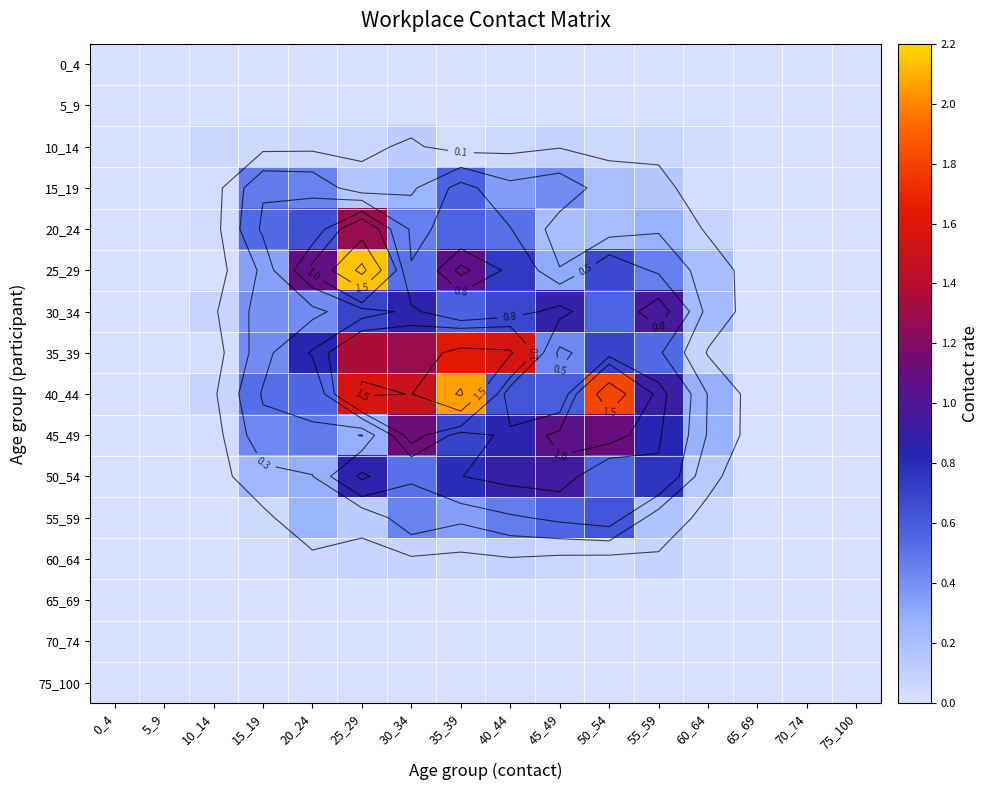

How many series are shown in this chart?

16